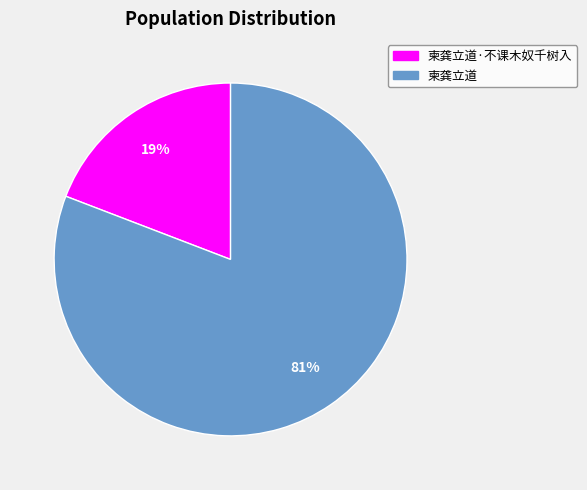

Does 柬龚立道·不课木奴千树入 represent more than half of the total?

No